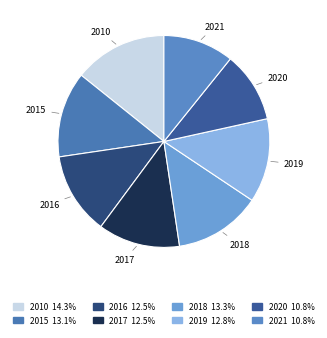

How many segments does this pie chart have?

8